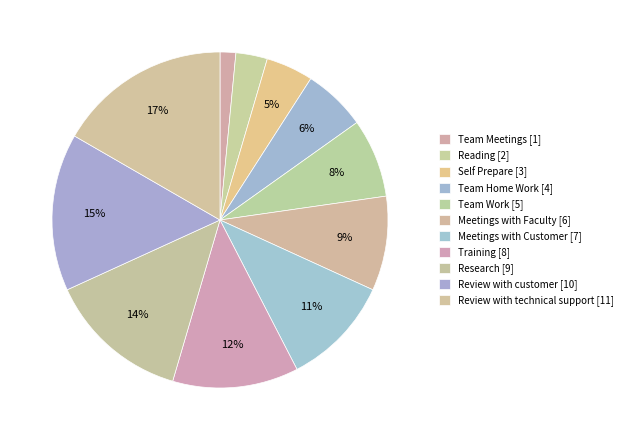

To the nearest percent, what is the difference between the largest and smallest slice percentages?

15%